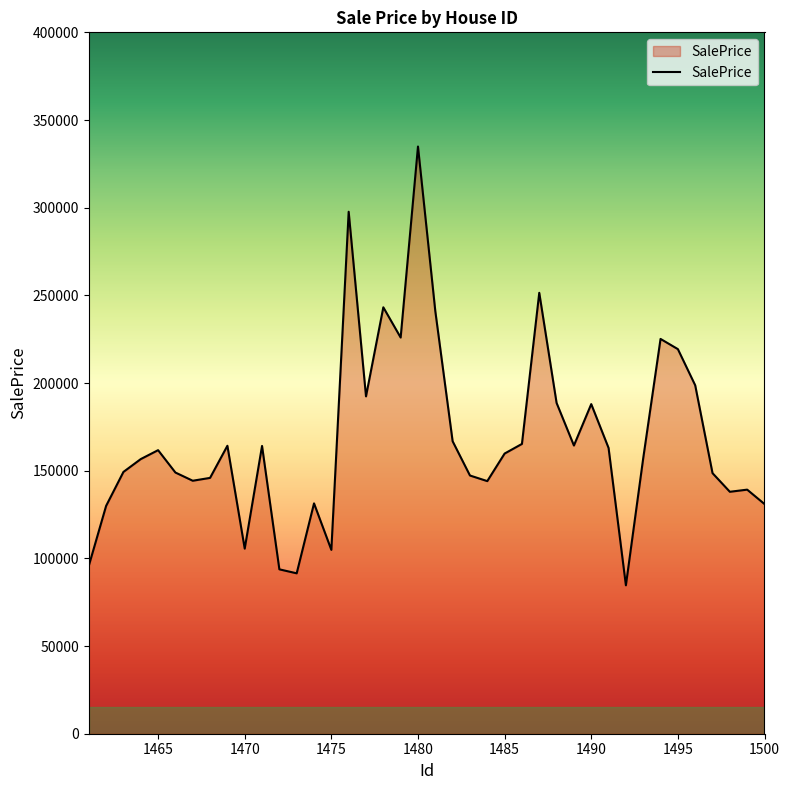

What is the difference between the maximum and minimum values?

250233.4